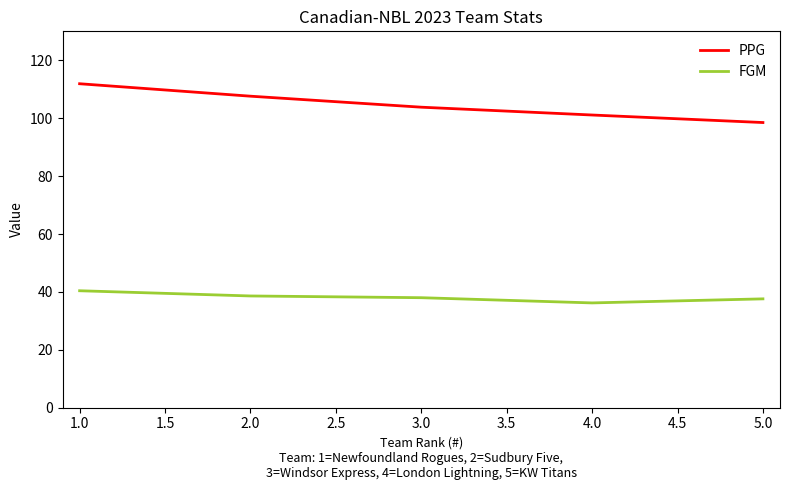

Is it true that FGM equals 11.2 at 2.0?

False